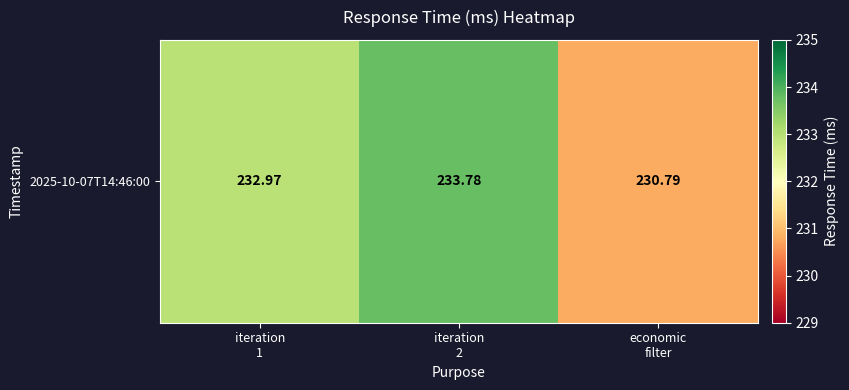

Between iteration
2 and iteration
1, which is larger?

iteration
2